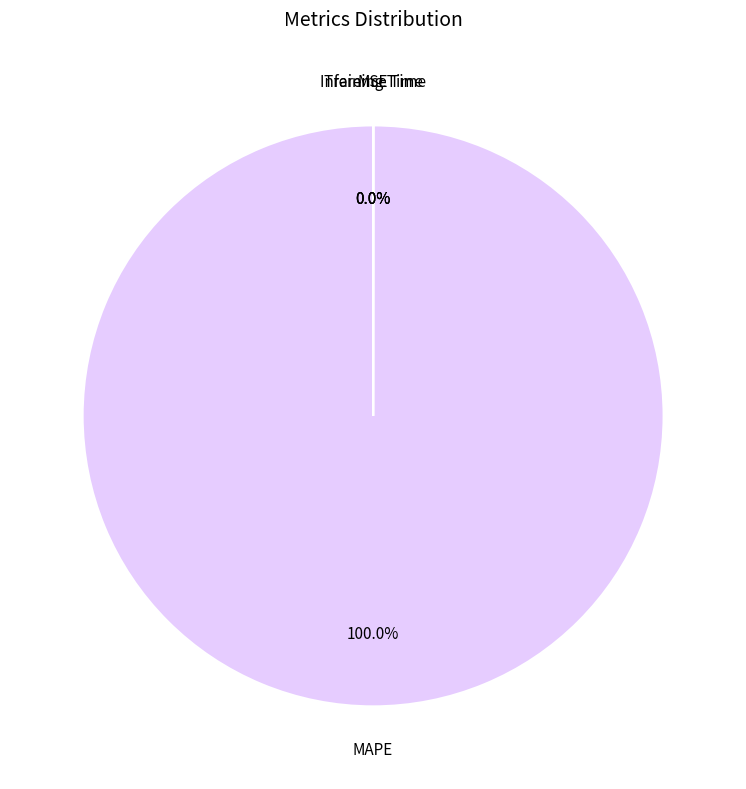

Does any single category account for the majority?

Yes